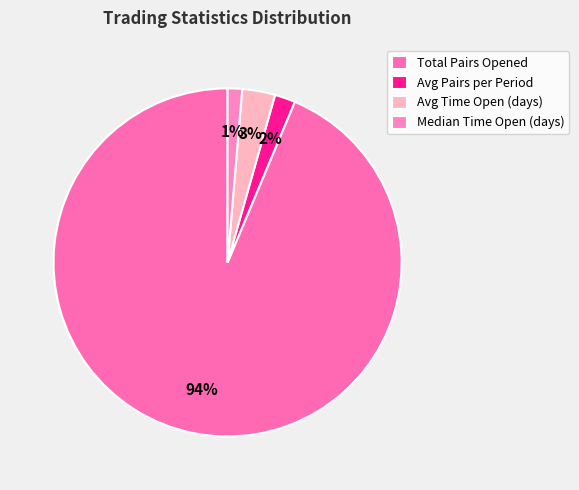

To the nearest percent, what is the average slice percentage?

25%